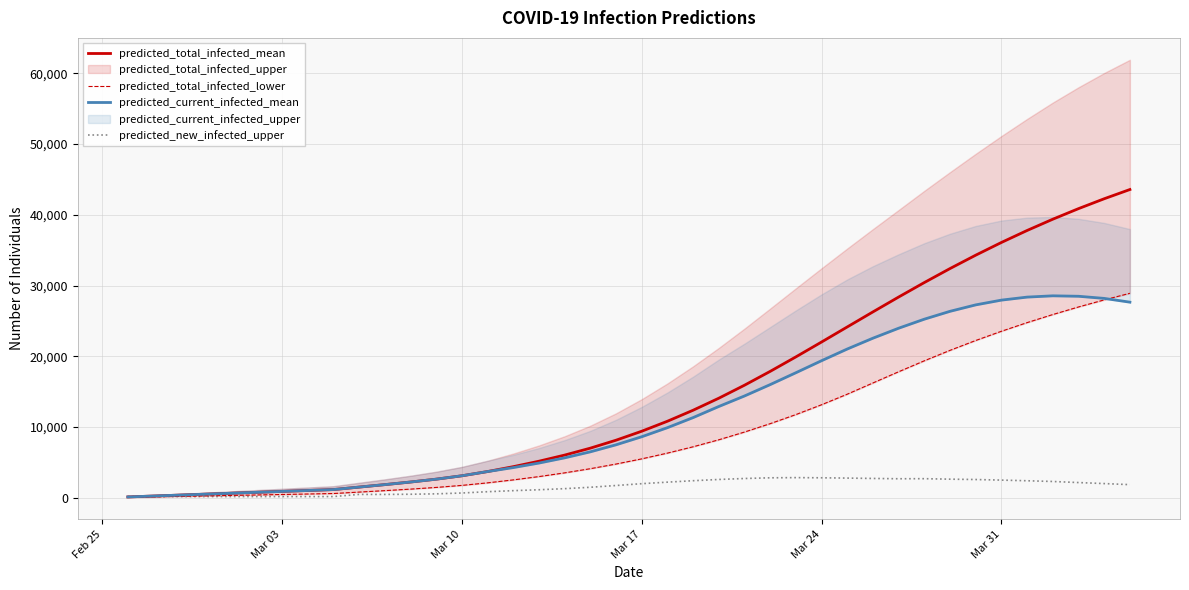

The value of predicted_new_infected_upper at Mar 17 is 2004. True or false?

True